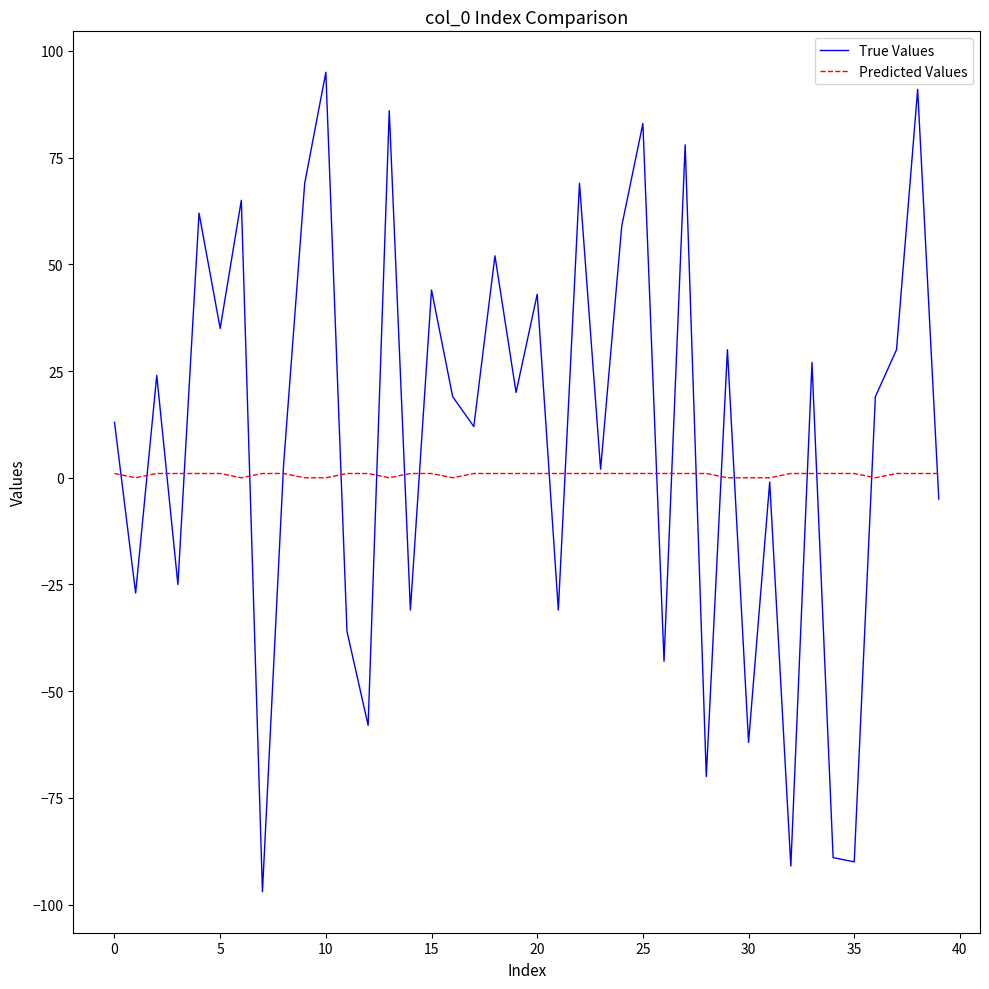

What is the smallest value displayed?

-97